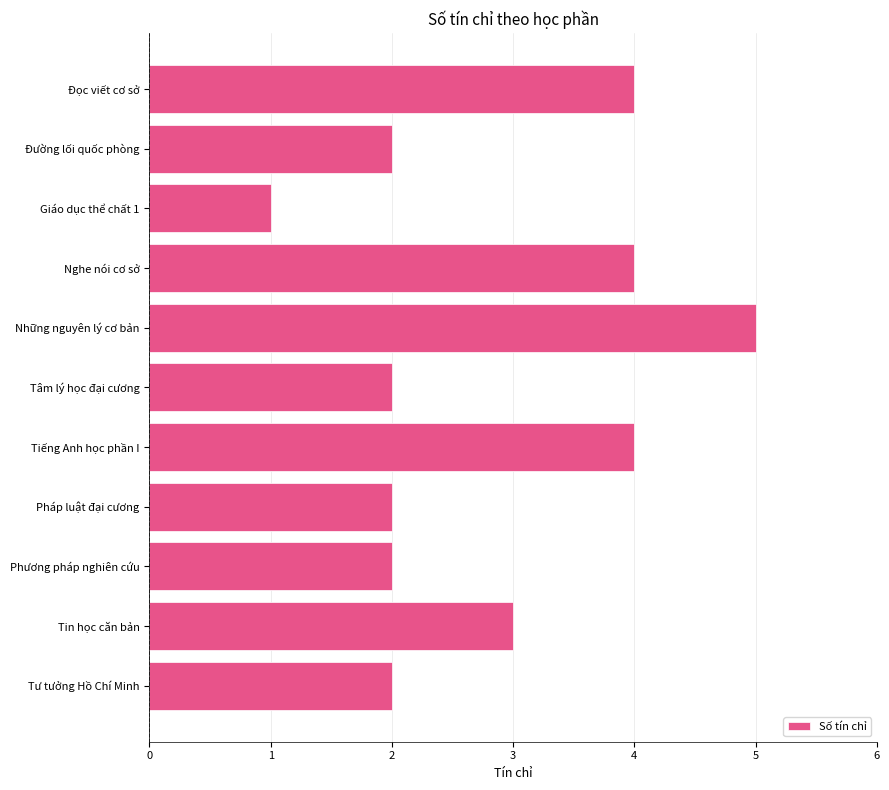

At which category does the chart reach its peak across all series?

Những nguyên lý cơ bản